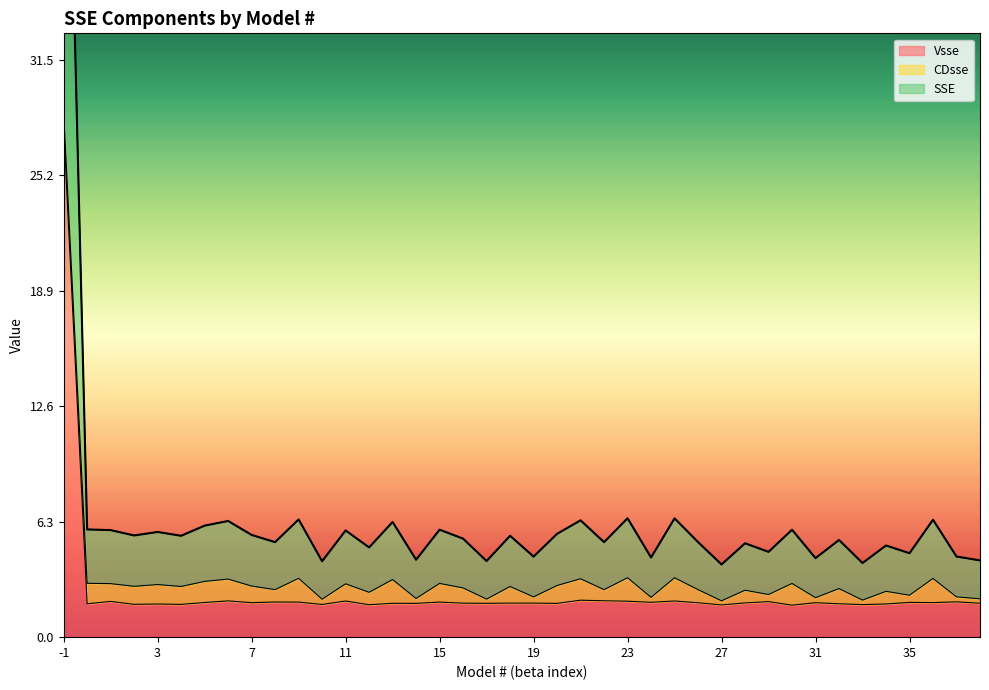

At how many categories does at least one series exceed 8?

1